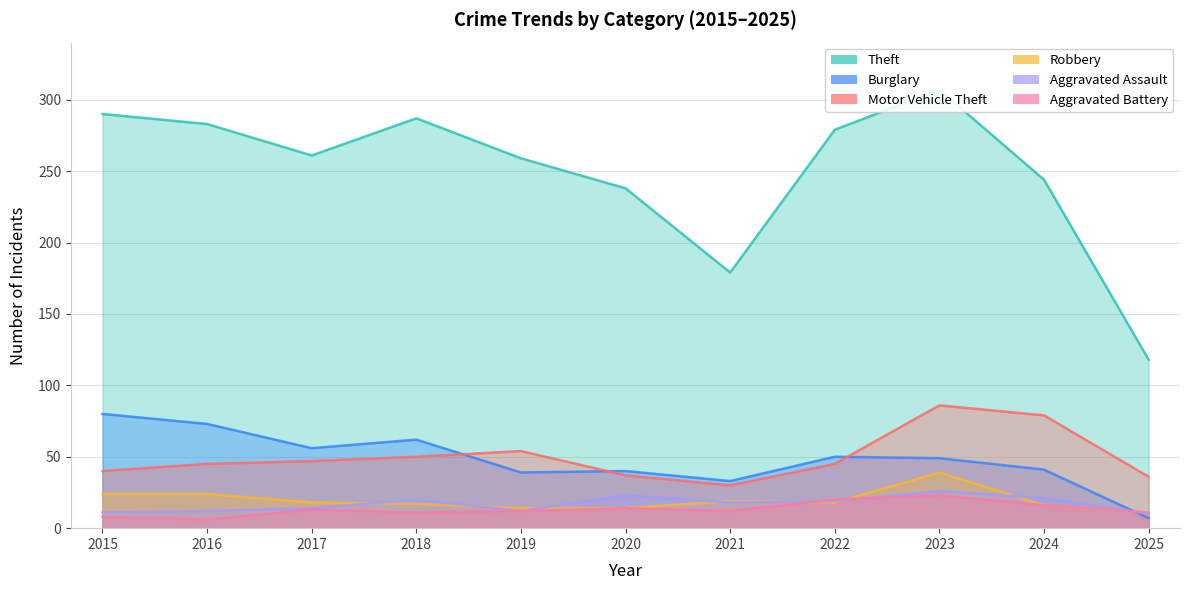

How many values in the Aggravated Assault series are below 18?

5